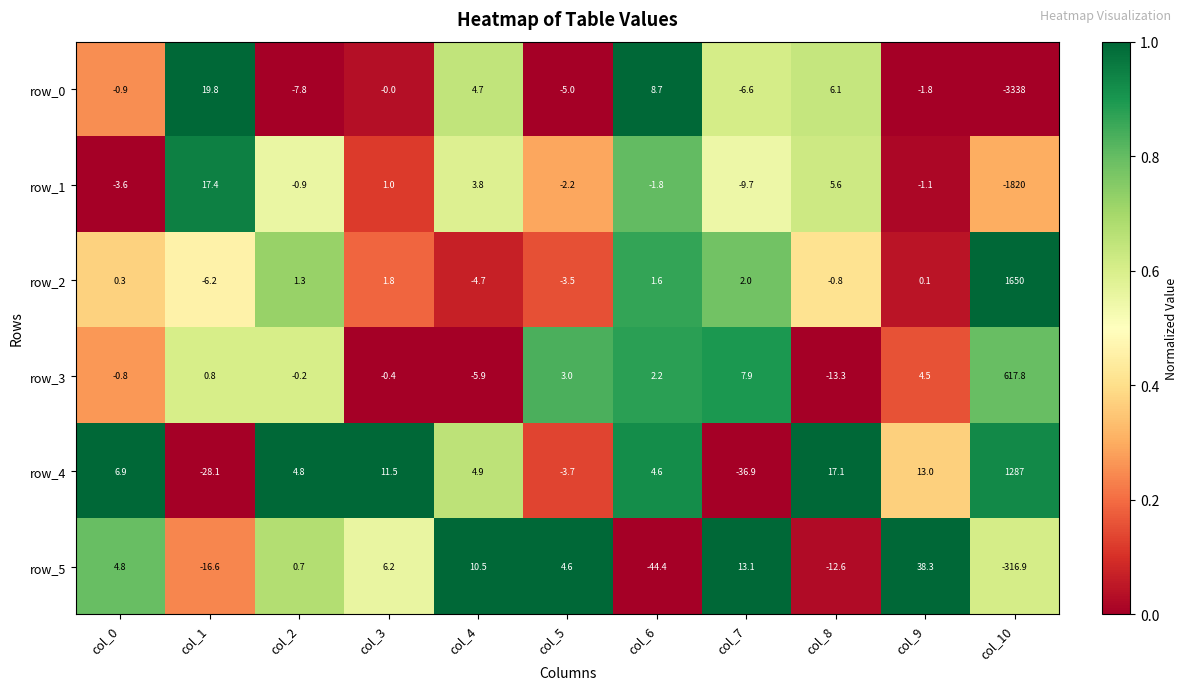

Count the number of categories in the chart.

11